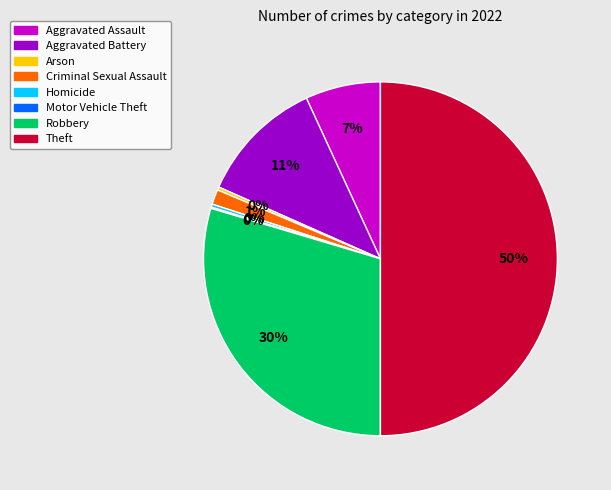

To the nearest percent, what percentage of the pie is Criminal Sexual Assault?

1%